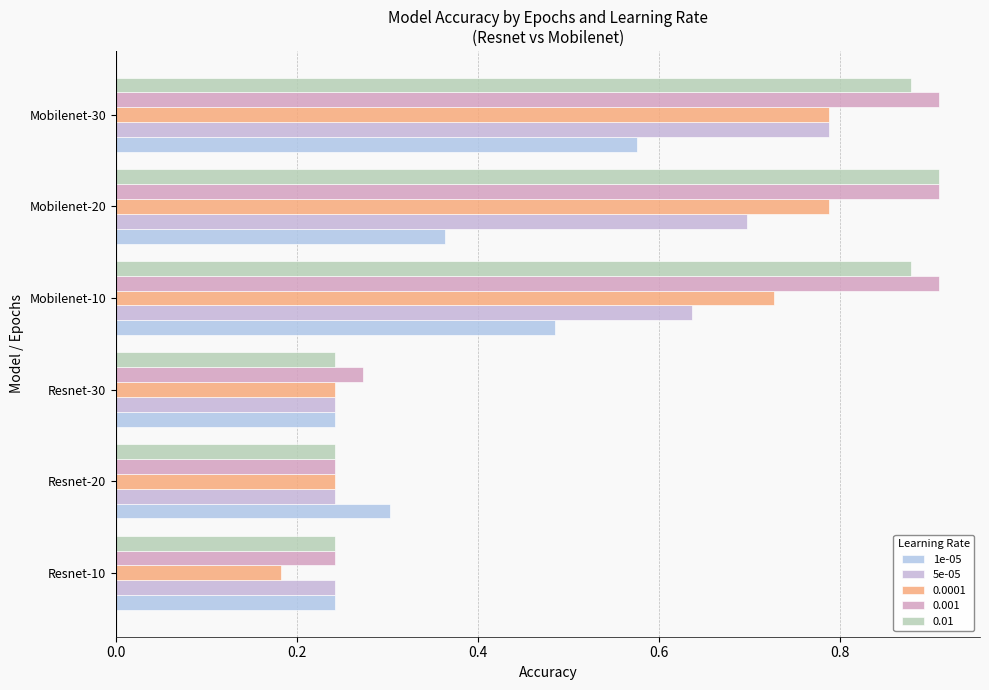

How many categories are shown in the chart?

6